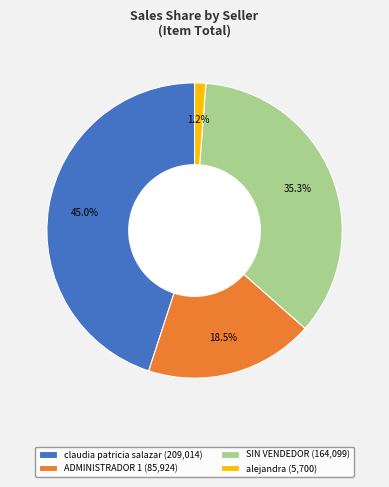

How many slices are in this pie chart?

4